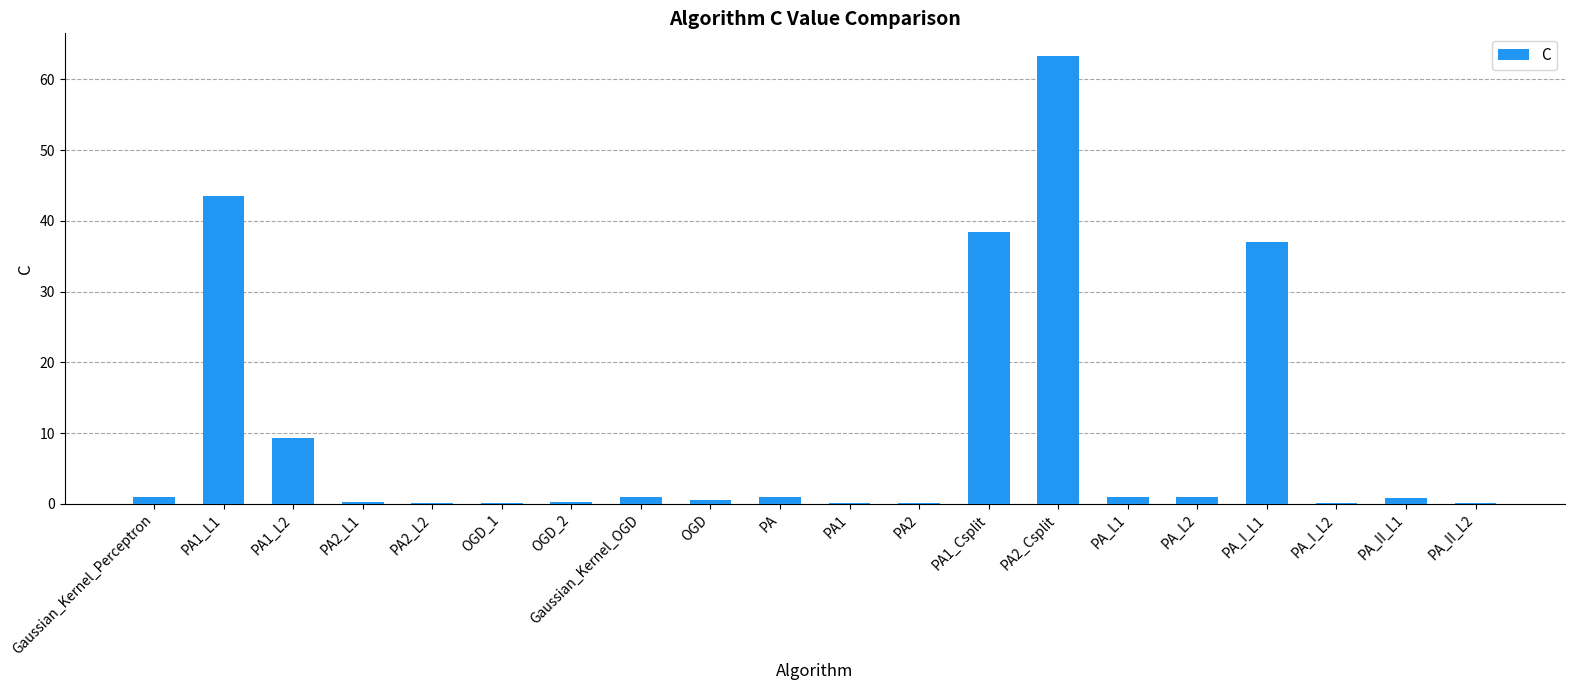

What is the sum of all values?

198.8